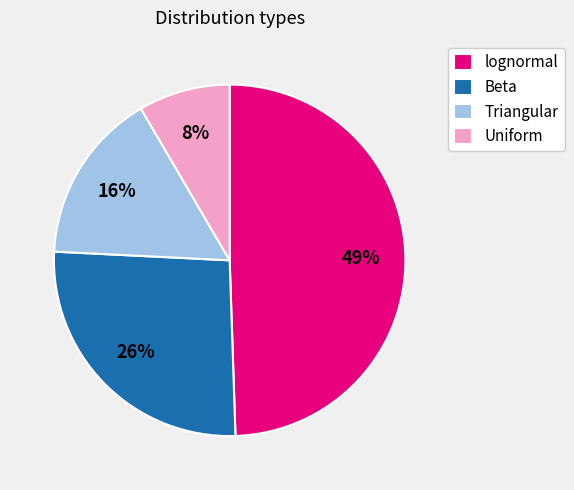

True or false: Beta accounts for 13% of the total.

False